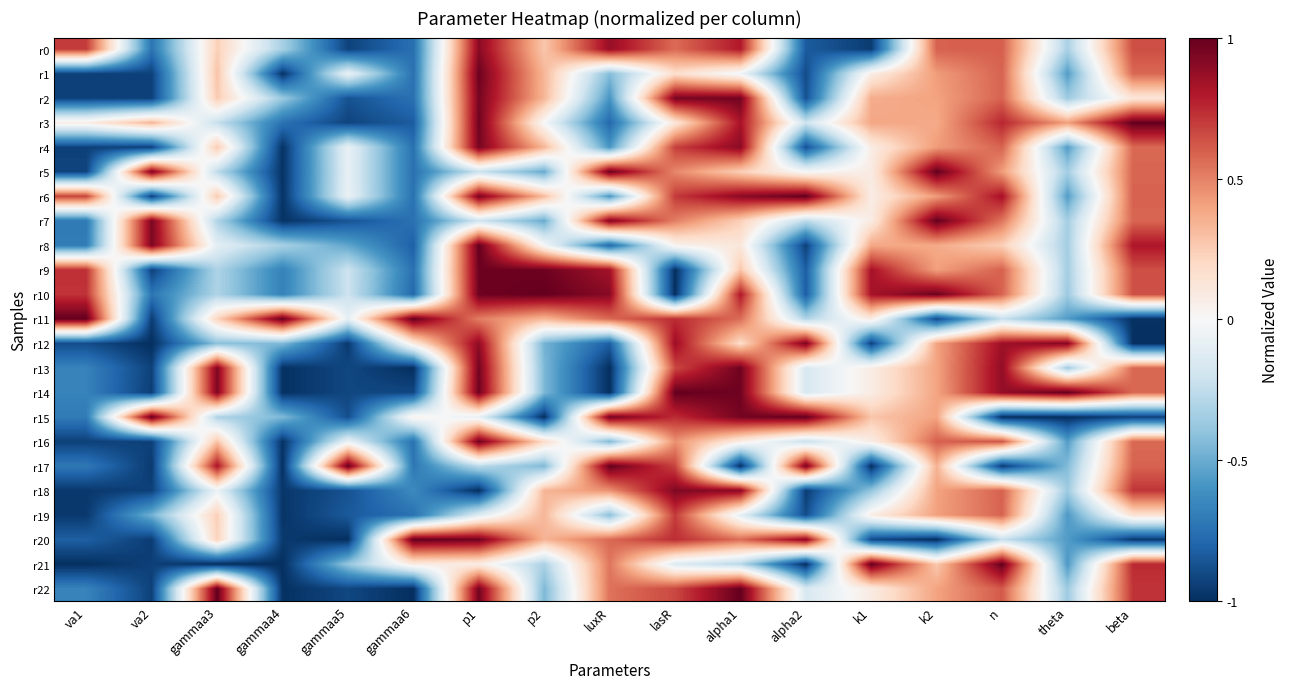

Which series has the largest total across all categories?

r6